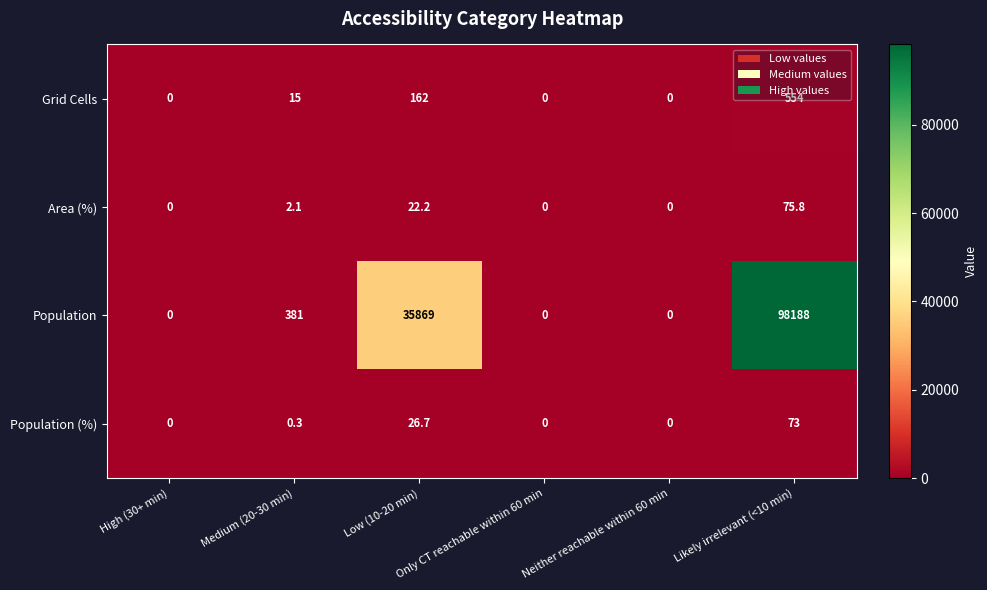

Which series has the largest total across all categories?

Population